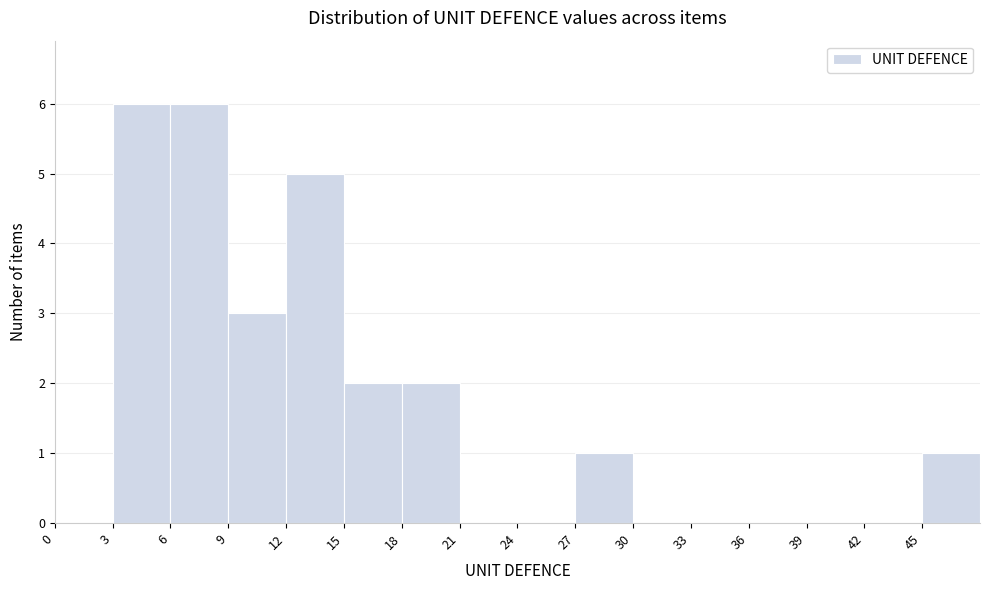

Reading left to right, list every bar in this chart as the range it spans on the x-axis followed by its height. The values are not printed on the chart, so give them approximately, as read against the axis.

0 to 3: 0
3 to 6: 6
6 to 9: 6
9 to 12: 3
12 to 15: 5
15 to 18: 2
18 to 21: 2
21 to 24: 0
24 to 27: 0
27 to 30: 1
30 to 33: 0
33 to 36: 0
36 to 39: 0
39 to 42: 0
42 to 45: 0
45 to 48: 1